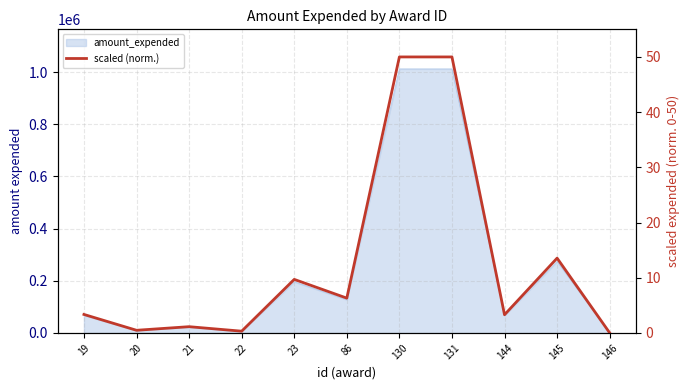

At which category does the data reach its first local peak?

21